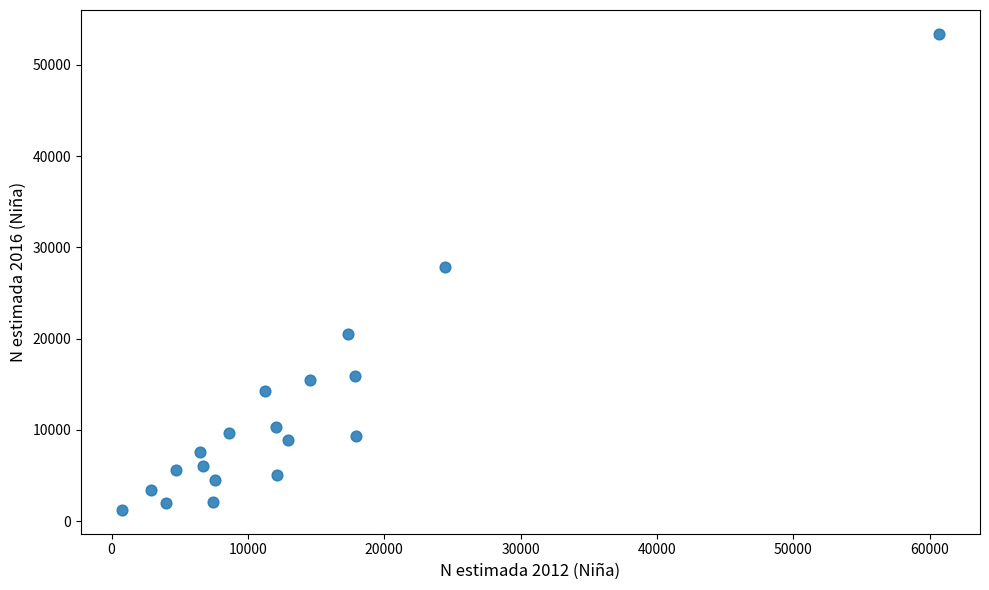

What is the range of X values (max minus min)?

59925